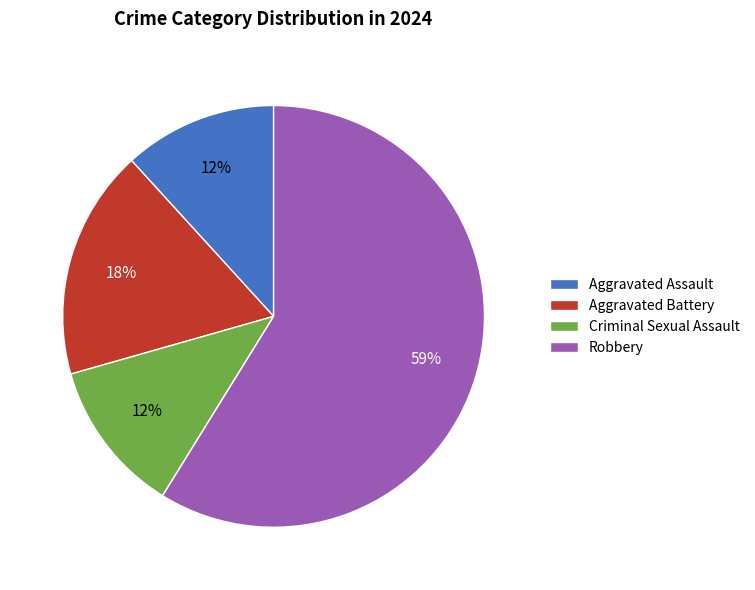

To the nearest percent, what is the average slice percentage?

25%